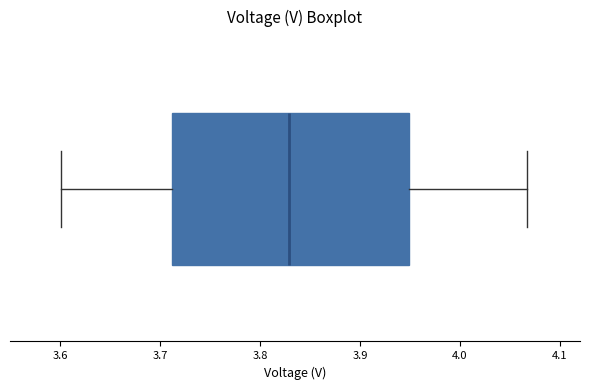

Read this box plot against the x-axis: the position of the median line, the range covered by the box, and the ends of both whiskers. The values are not printed on the chart, so give them approximately, as read against the axis.

median 3.83, box 3.71 to 3.95, whiskers 3.60 to 4.07